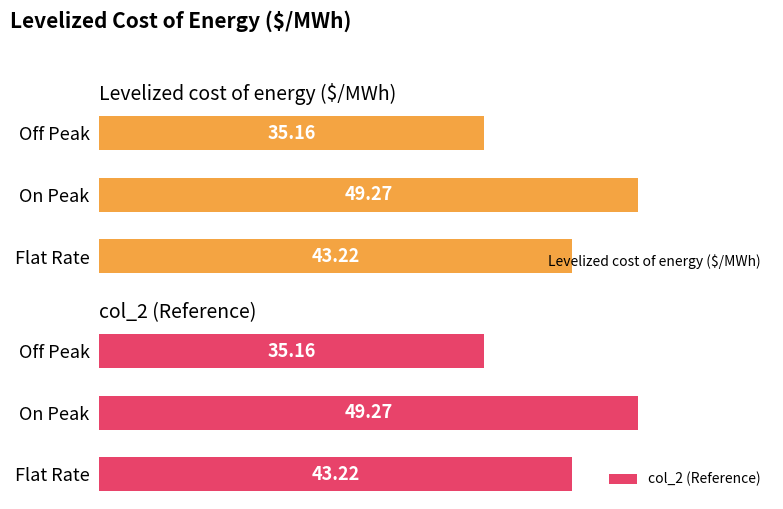

Where is Levelized cost of energy ($/MWh) nearest to the value 42?

Flat Rate